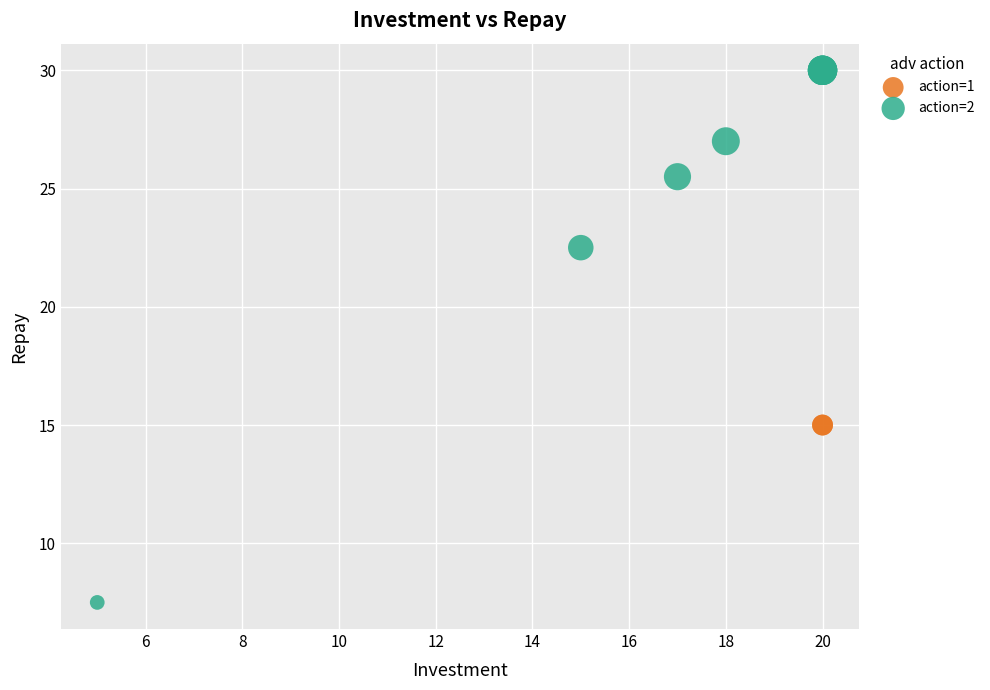

What are all the series names shown in the legend?

action=1, action=2